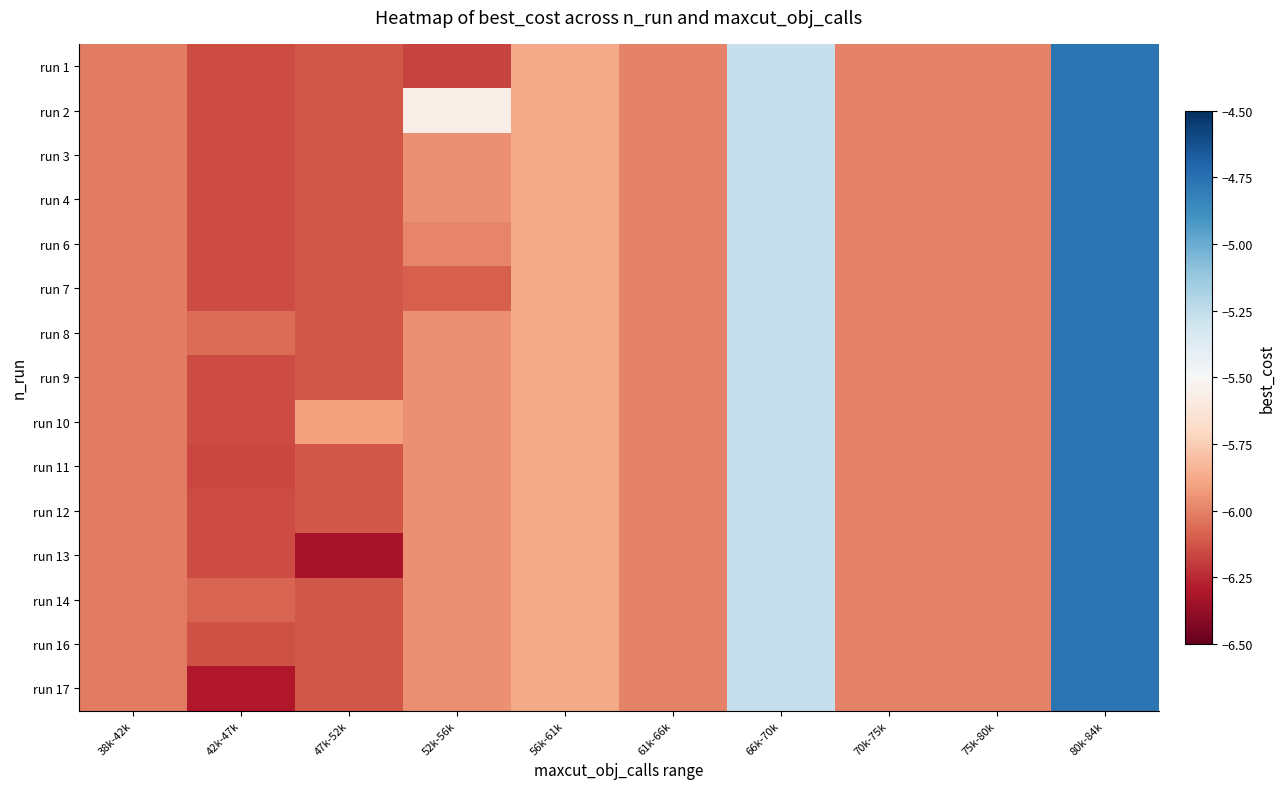

Which label corresponds to the largest value in the chart?

80k-84k